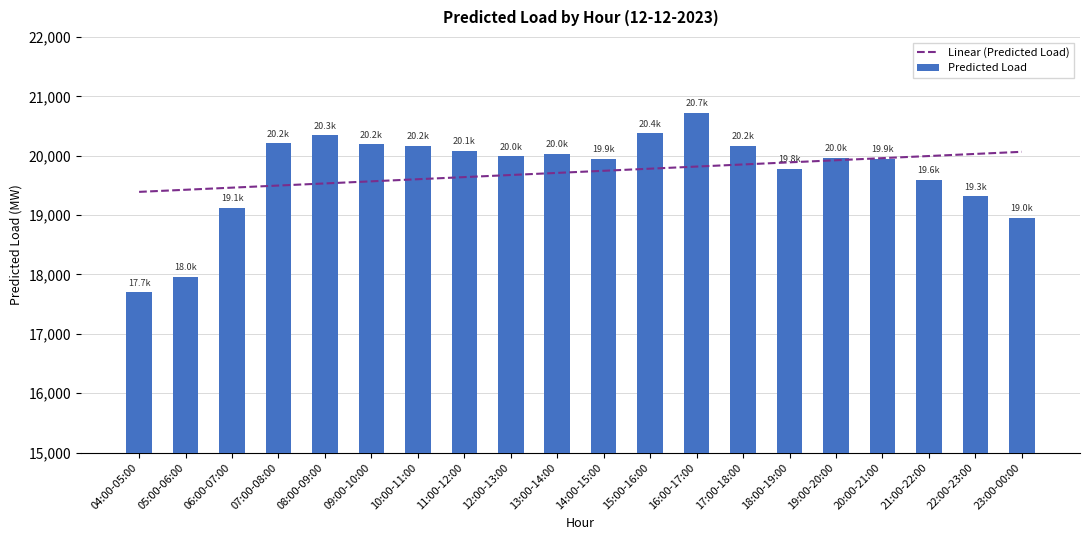

Are the bars horizontal?

No